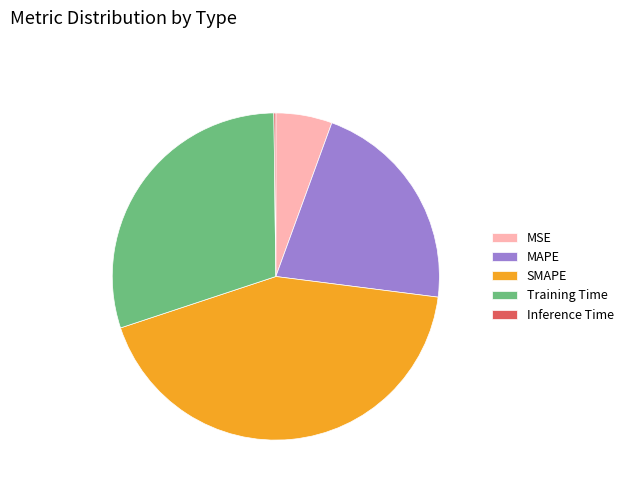

Is it true that MAPE is 21% of the pie?

True